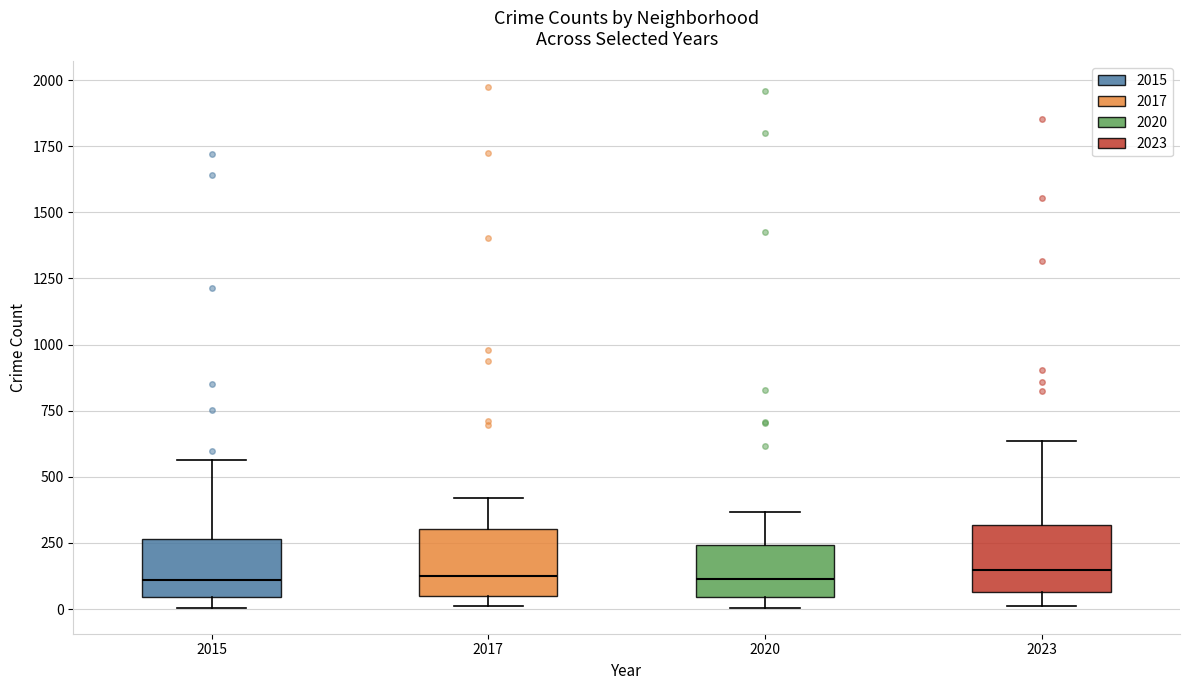

Reading left to right, transcribe this box plot: for each box, give where its median line is, the range the box spans, and where its two whiskers end, as read against the y-axis. The values are not printed on the chart, so give them approximately, as read against the axis.

2015: median 100, box 50 to 250, whiskers 0 to 550
2017: median 100, box 50 to 300, whiskers 0 to 400
2020: median 100, box 50 to 250, whiskers 0 to 350
2023: median 150, box 50 to 300, whiskers 0 to 650